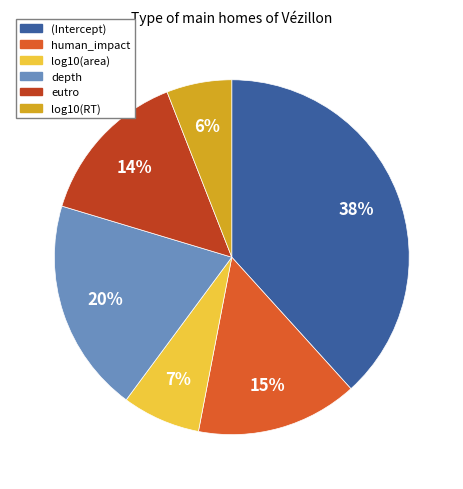

How many slices are in this pie chart?

6